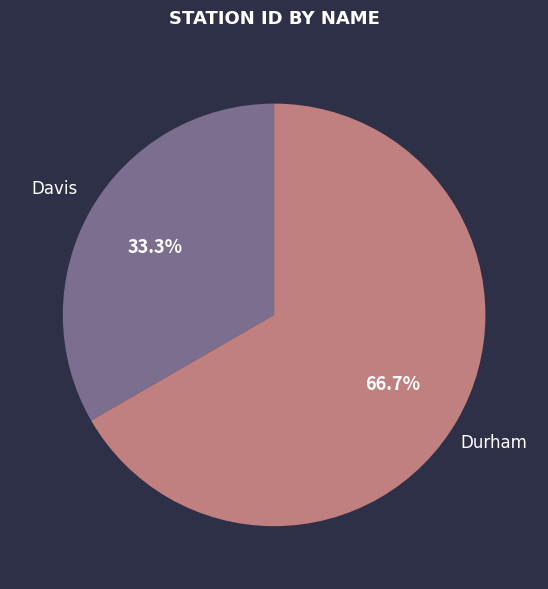

Rank the categories by value from highest to lowest.

Durham, Davis